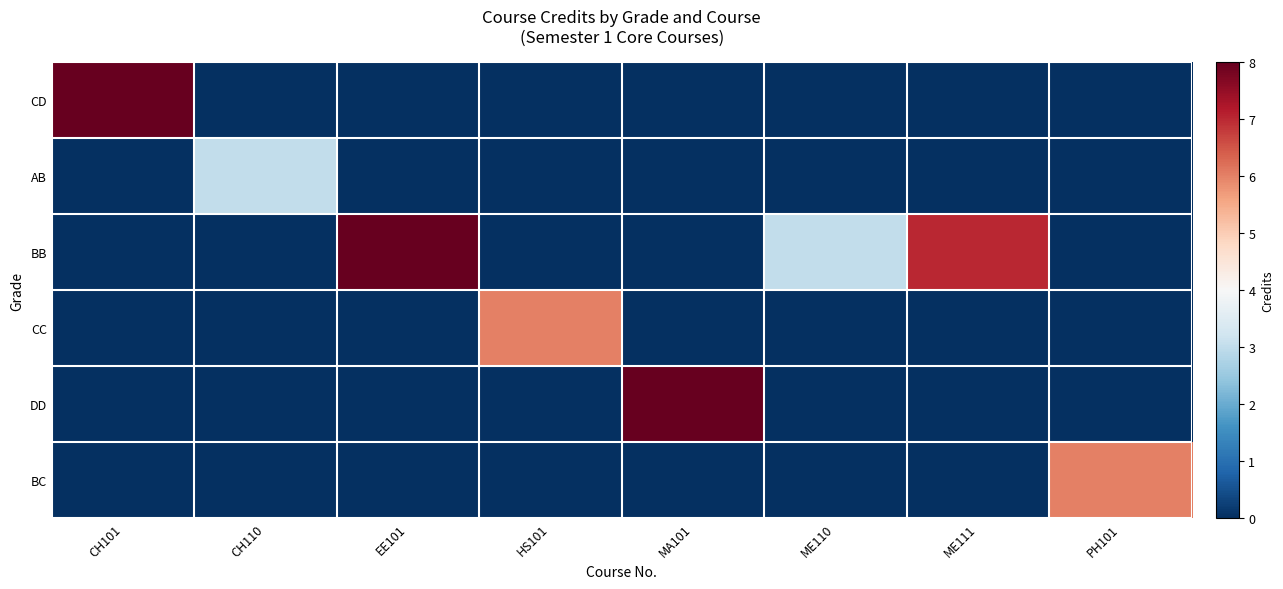

Which series has the widest spread of values?

CD